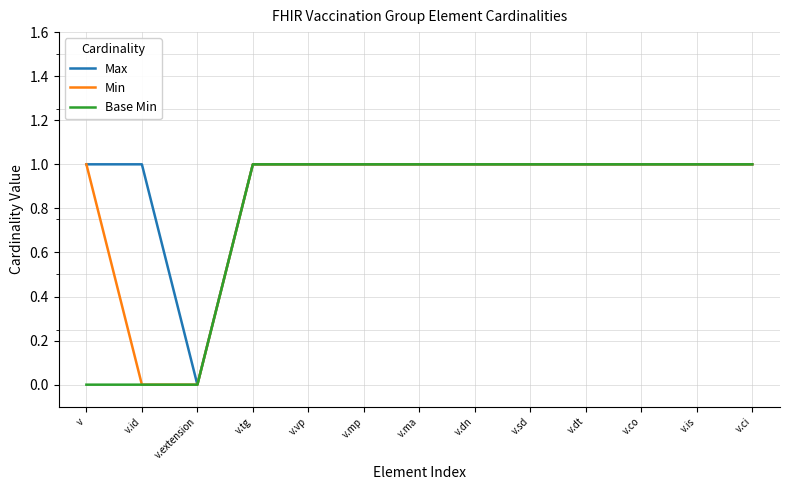

How many Max values are between 1 and 2?

12